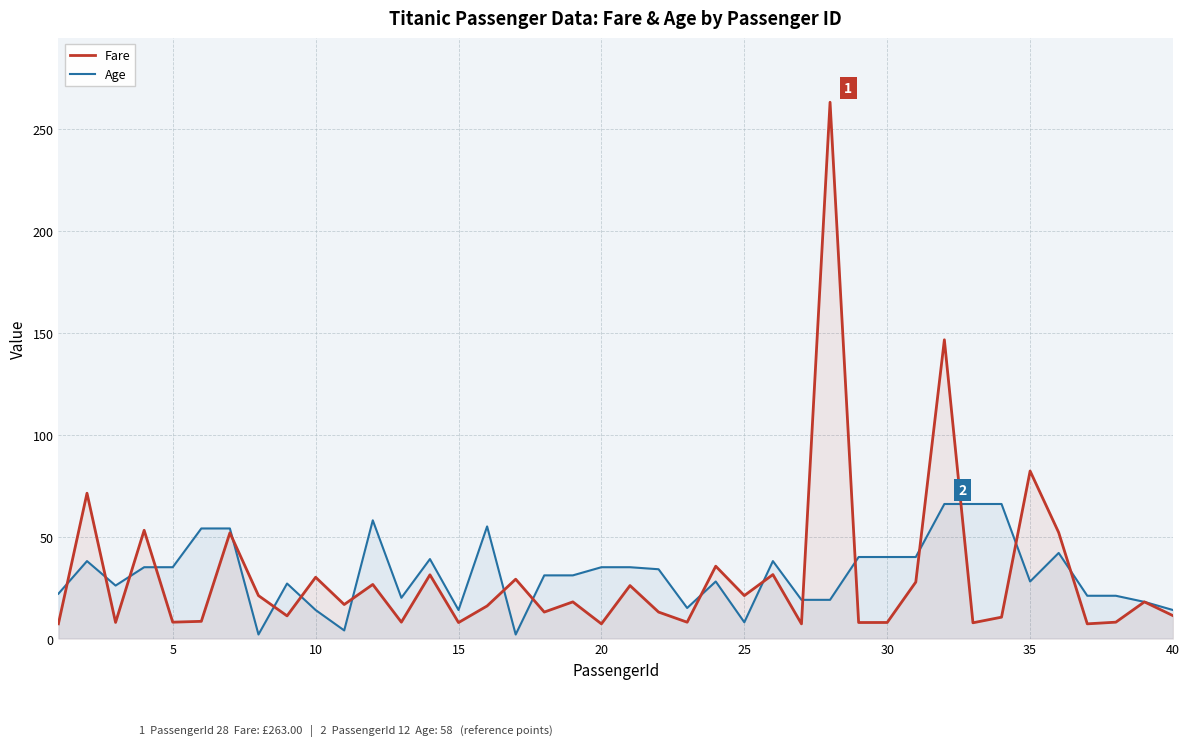

Which series has the widest spread of values?

Fare